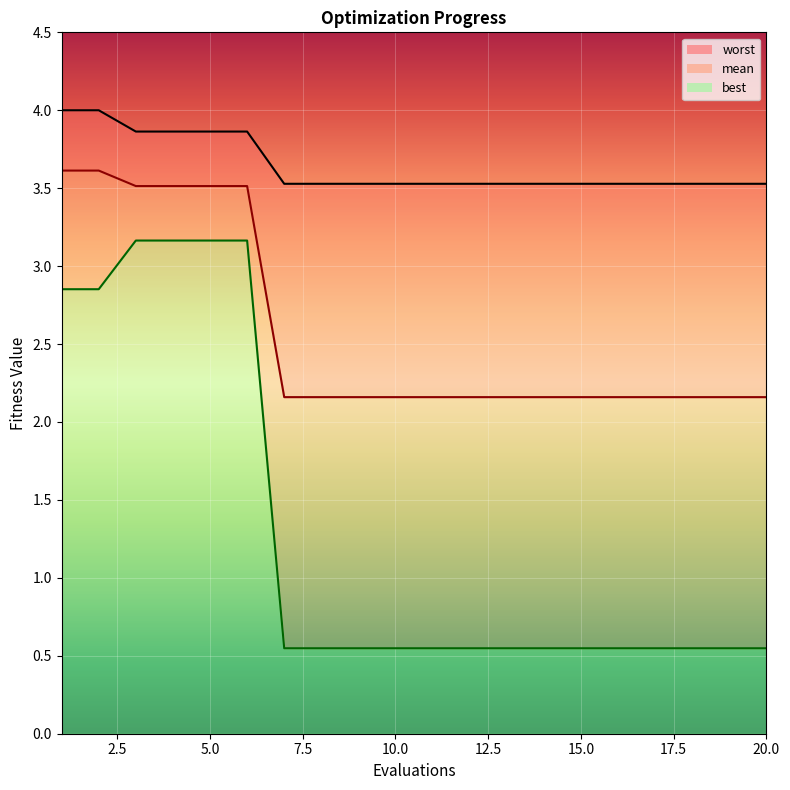

Count the number of categories in the chart.

20